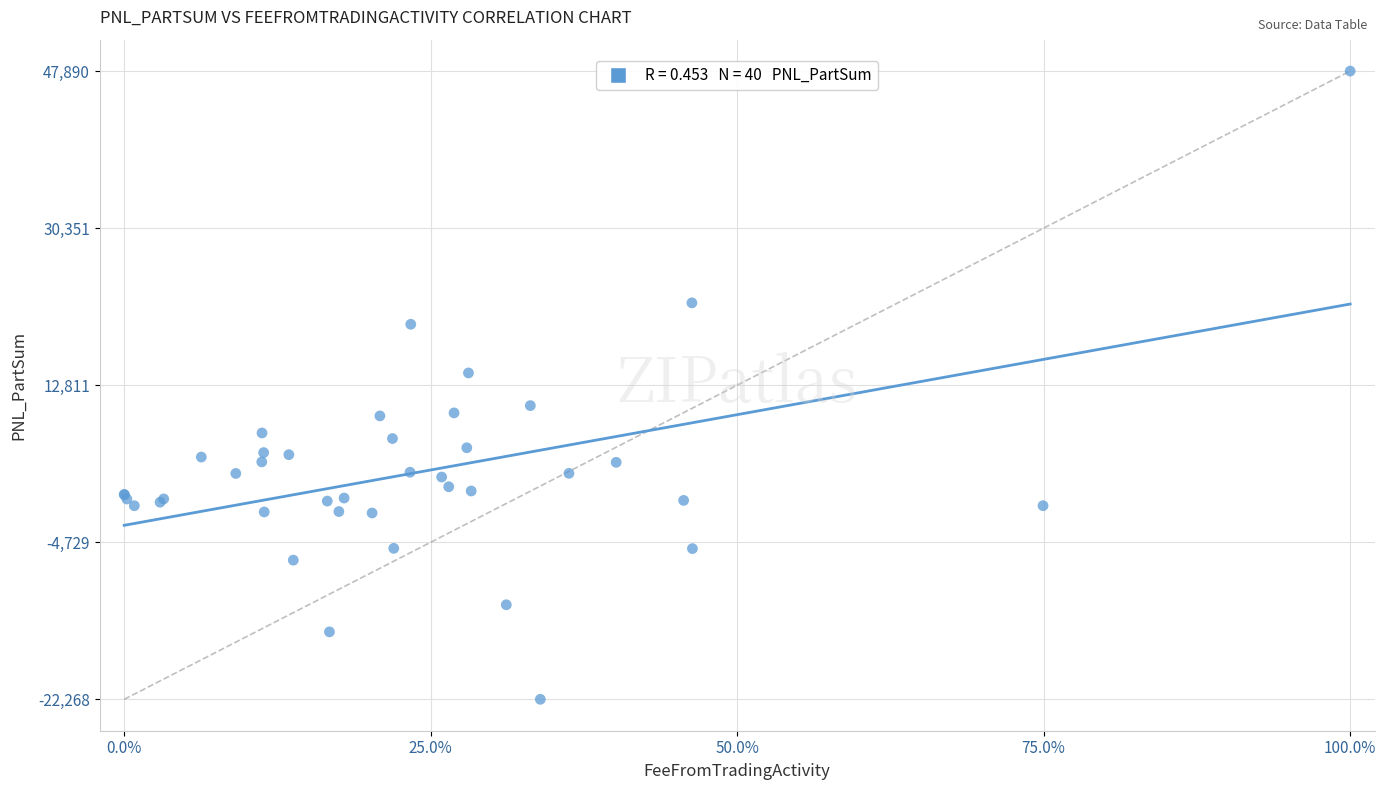

What Y value in the scatter plot is closest to 12811?

14177.4